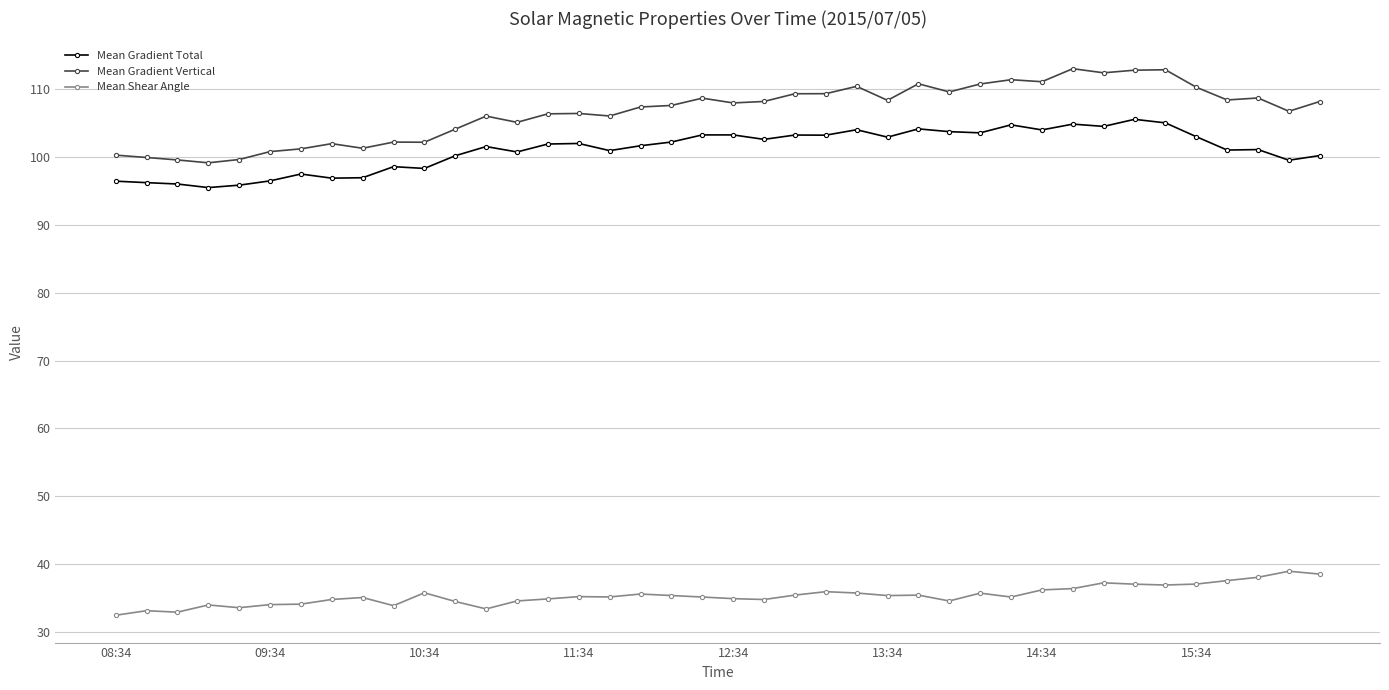

Is this an area chart (filled region under the line)?

No